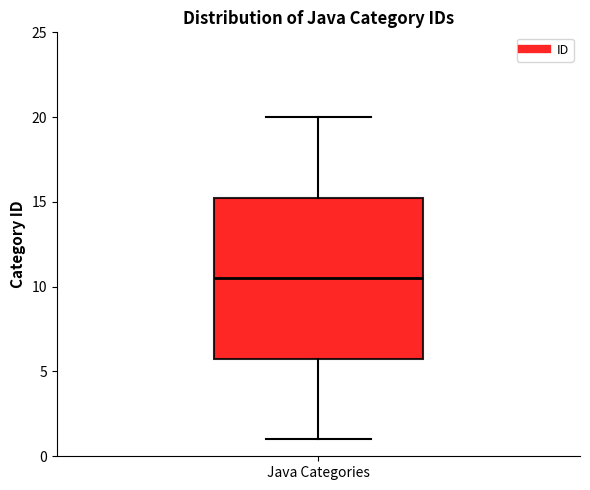

Where does the lower whisker of the box for Java Categories end on the y-axis? The values are not printed on the chart, so give them approximately, as read against the axis.

1.0